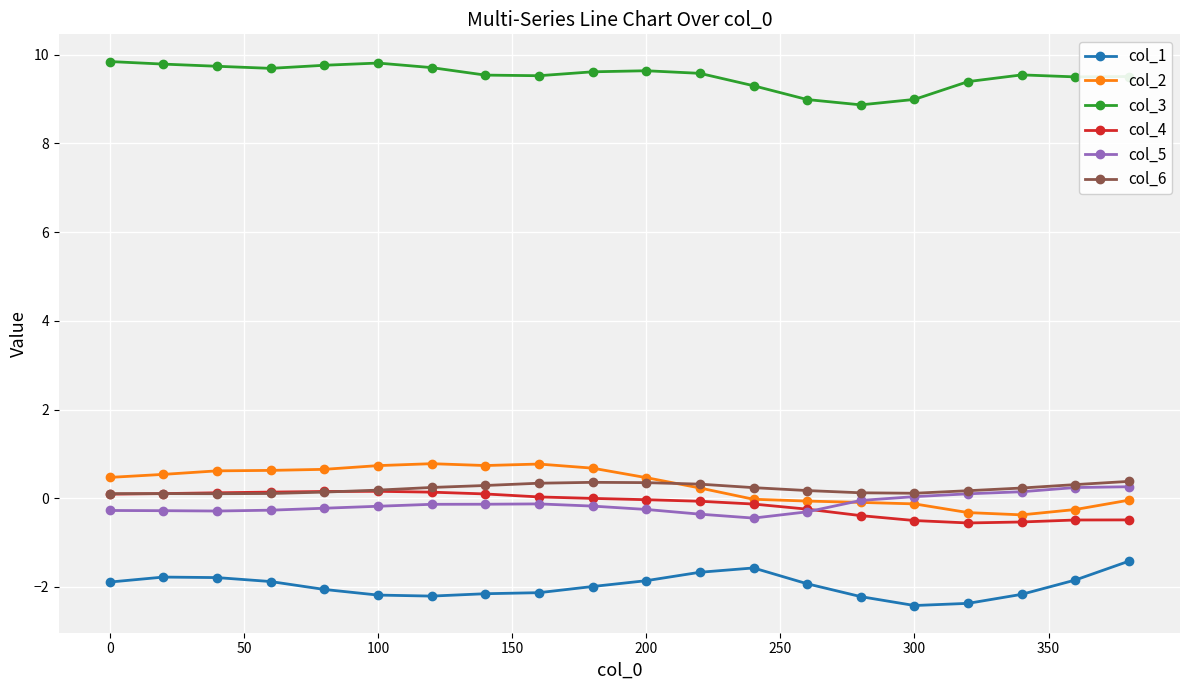

What is the highest value of the col_5 series?

0.3